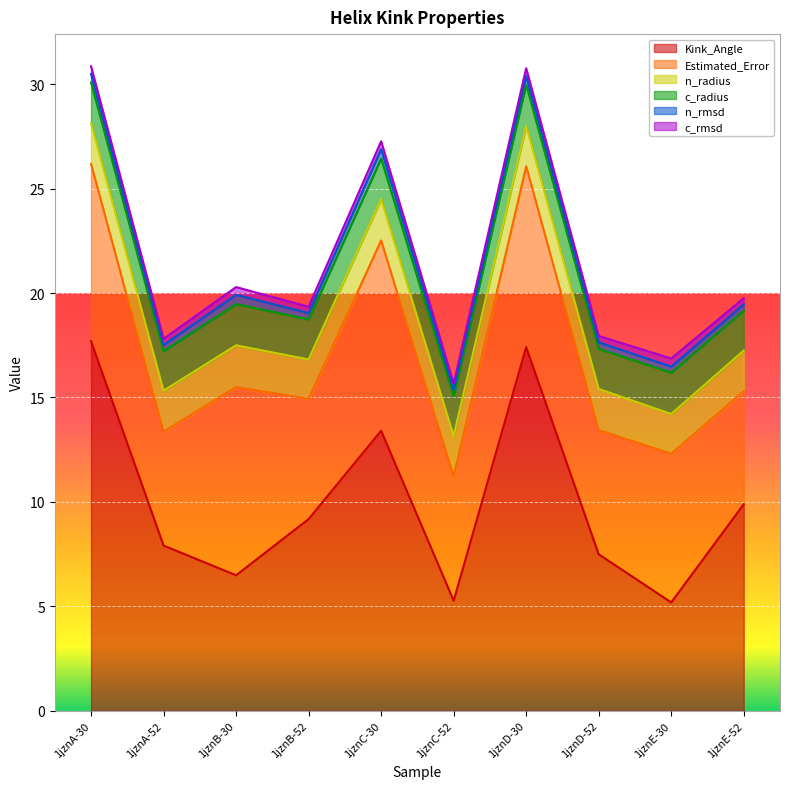

At which label does n_radius reach its peak?

1jznB-30